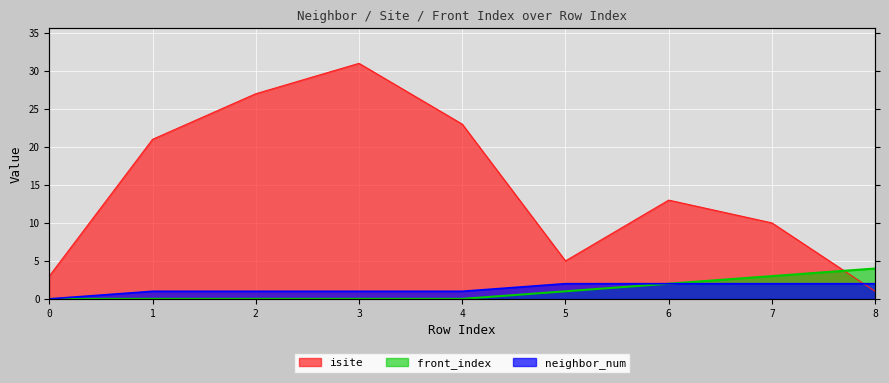

What is the sum of the front_index values at 5 and 6?

3